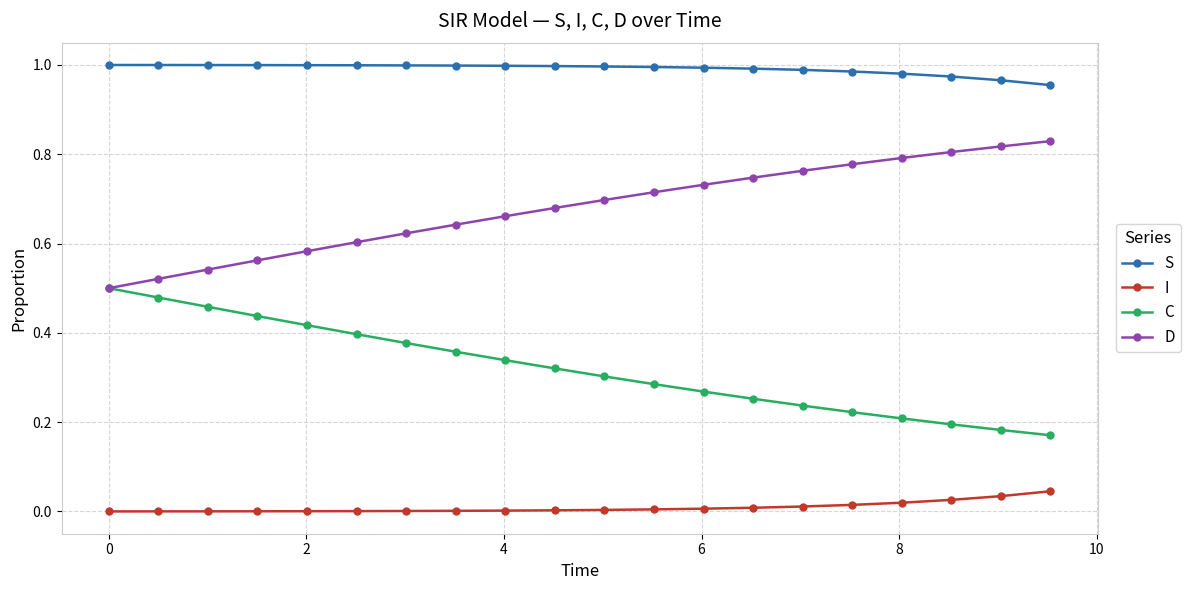

Rank the series by their average value, from lowest to highest.

I, C, D, S